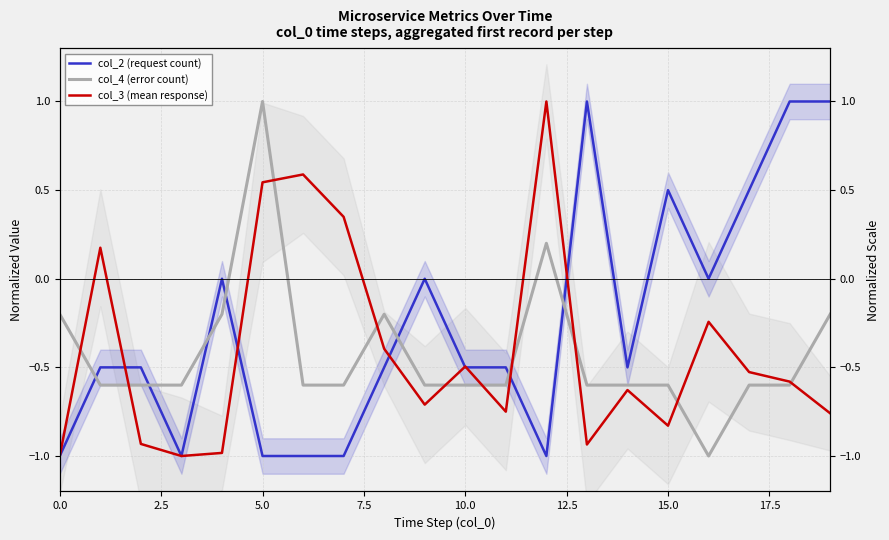

How many lines are shown in the chart?

3